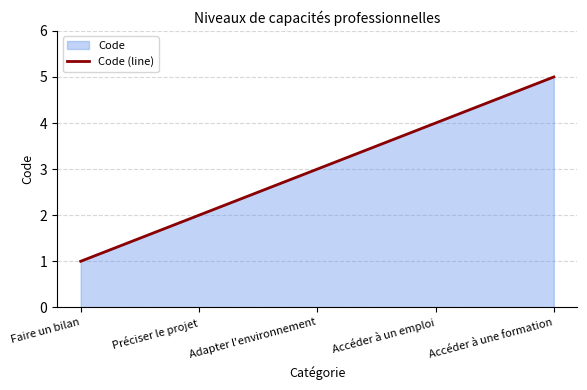

Reading left to right, list all the values displayed in this chart.

Faire un bilan=1	Préciser le projet=2	Adapter l'environnement=3	Accéder à un emploi=4	Accéder à une formation=5